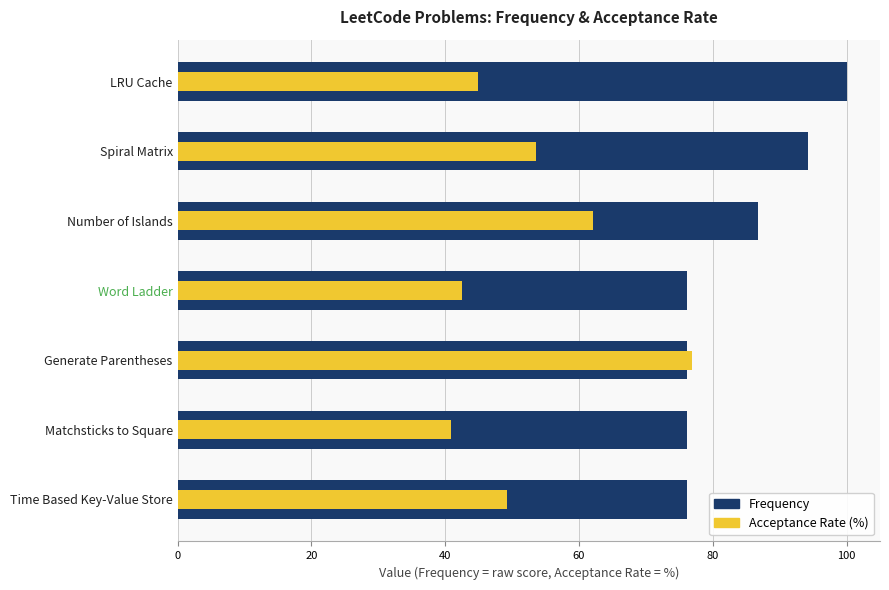

Is the value of Frequency at Word Ladder greater than the value of Acceptance Rate (%) at Number of Islands?

Yes